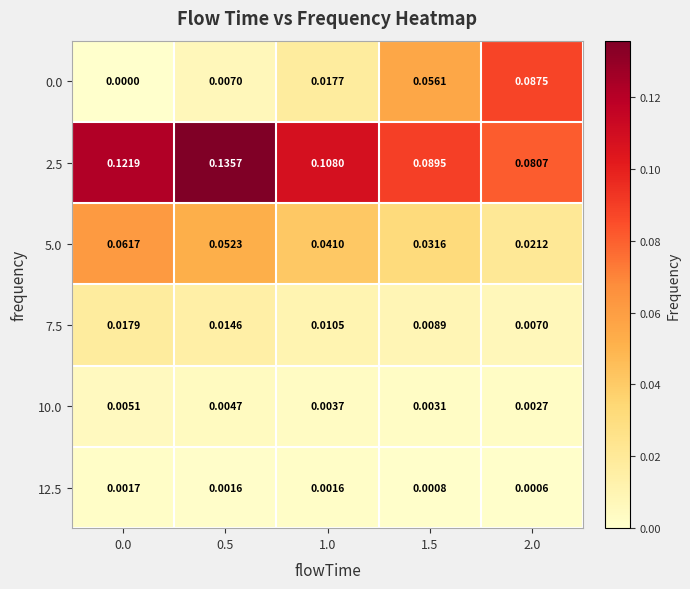

How many data points does each series have?

5